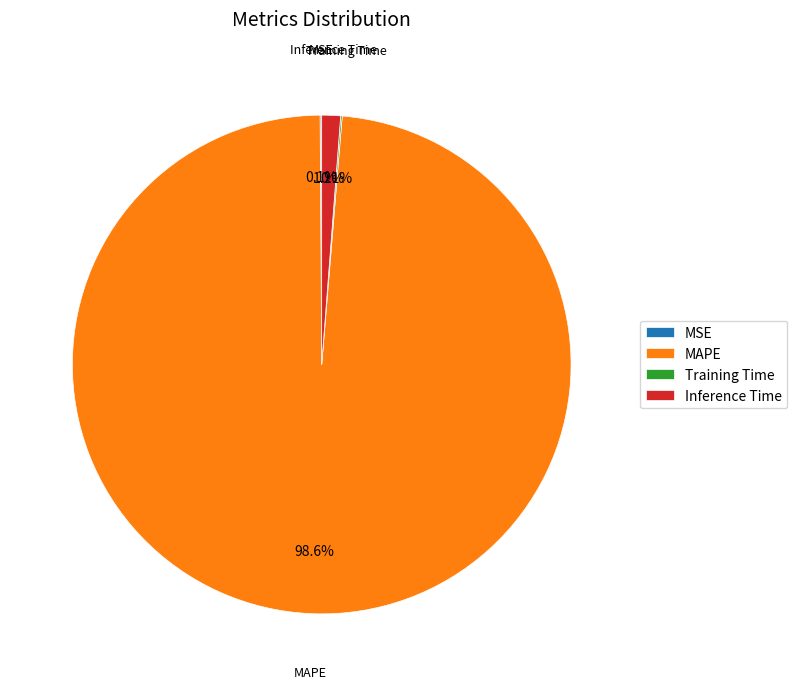

To the nearest percent, what is the average slice percentage?

25%